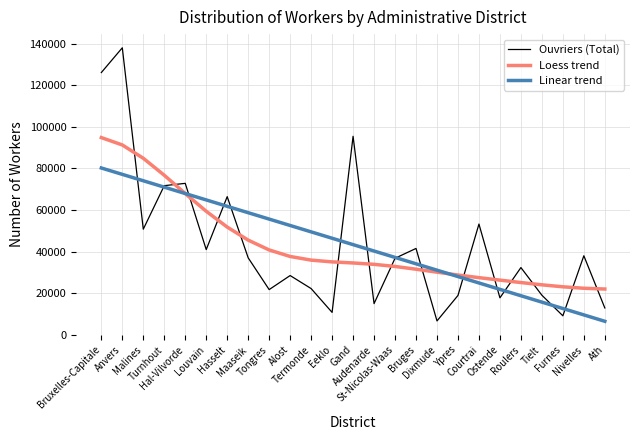

Where does the Ouvriers (Total) series first go above 36785?

Bruxelles-Capitale